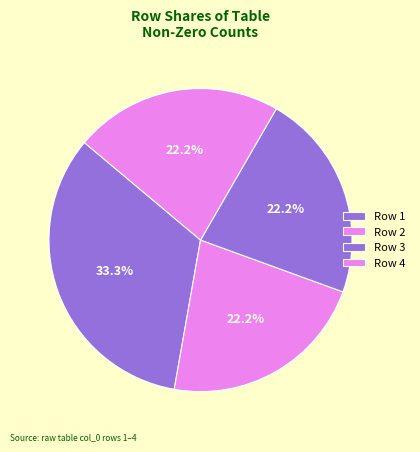

Is there a majority slice in this chart?

No